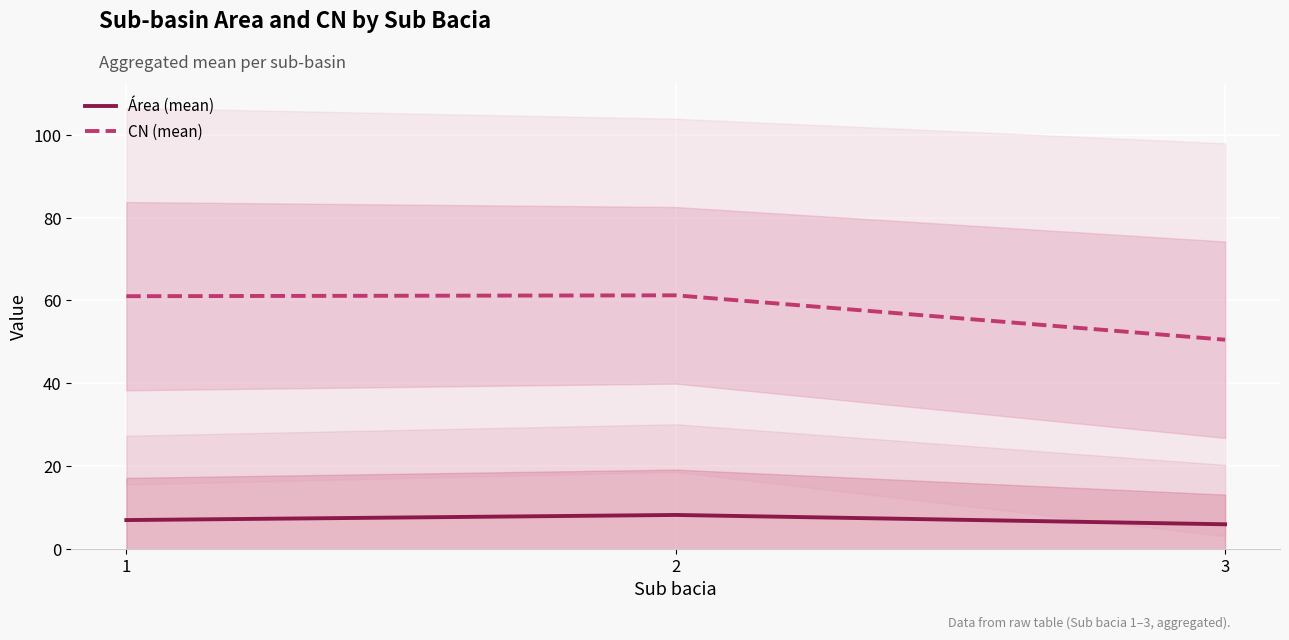

Which has a higher value, 1 or 2?

2